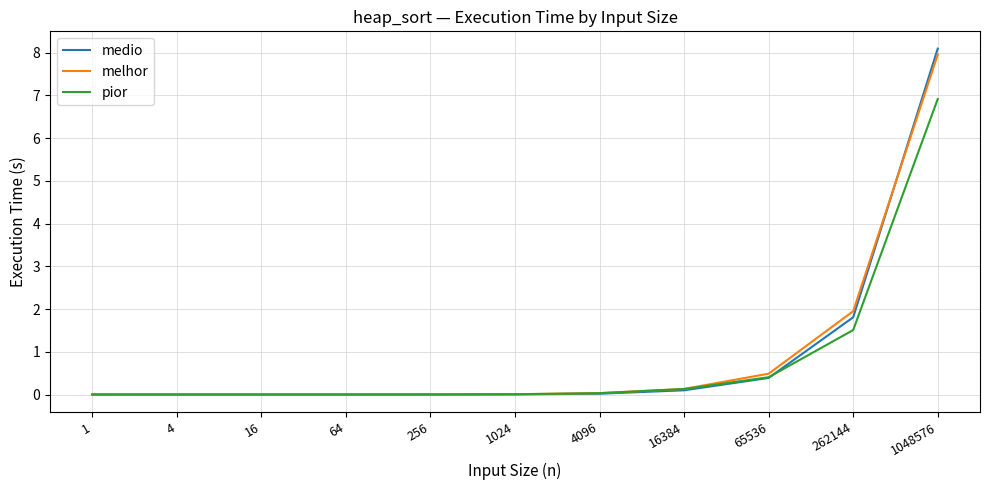

Rank the series by their maximum value, from lowest to highest.

pior, melhor, medio